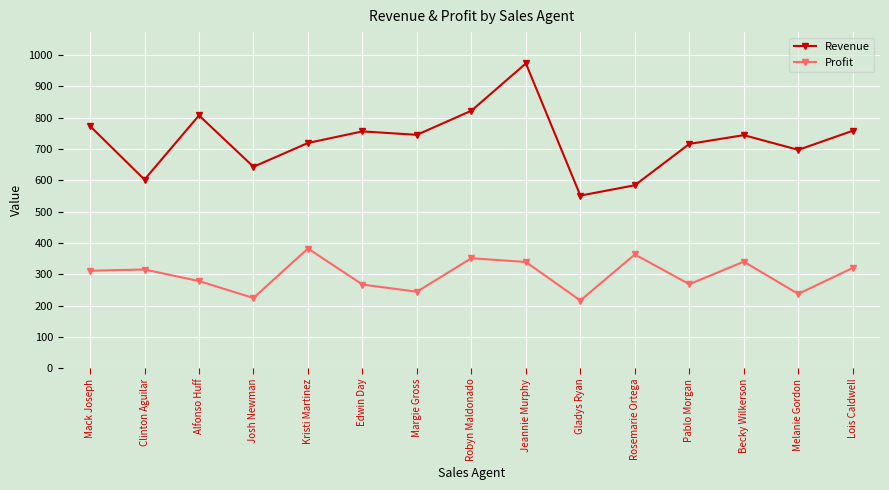

Is it true that Revenue equals 584 at Rosemarie Ortega?

True